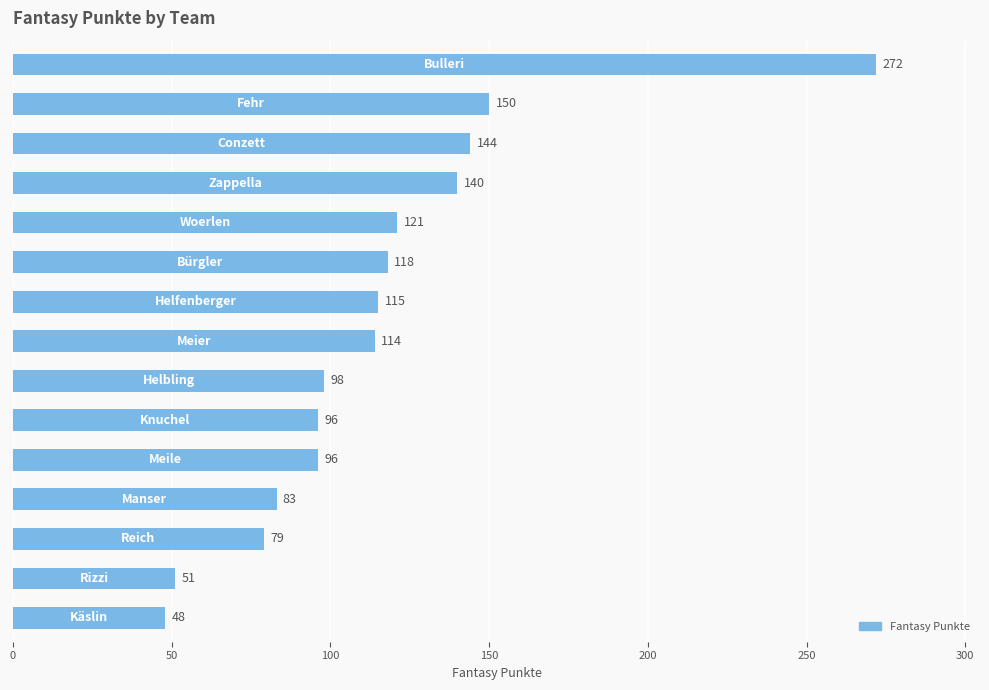

How many bars are there in total?

15